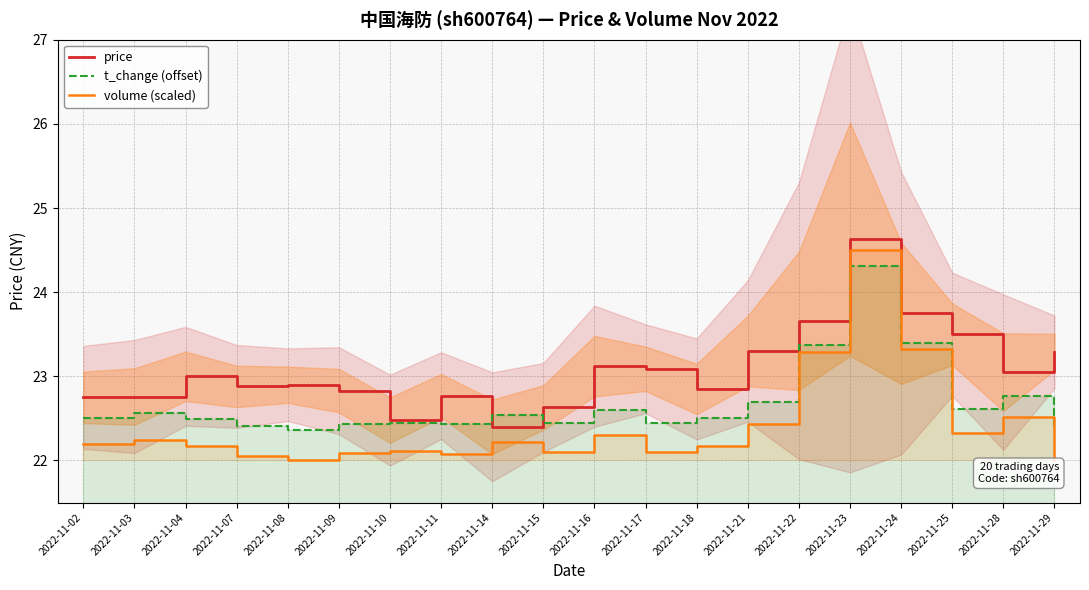

The price series shows 41.1 at 2022-11-24. True or false?

False